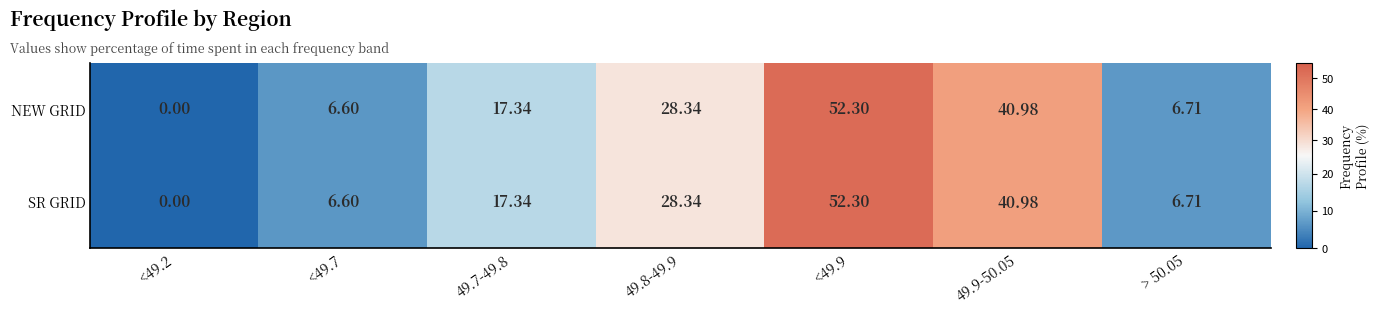

Is the value of SR GRID at 49.8-49.9 greater than the value of NEW GRID at > 50.05?

Yes